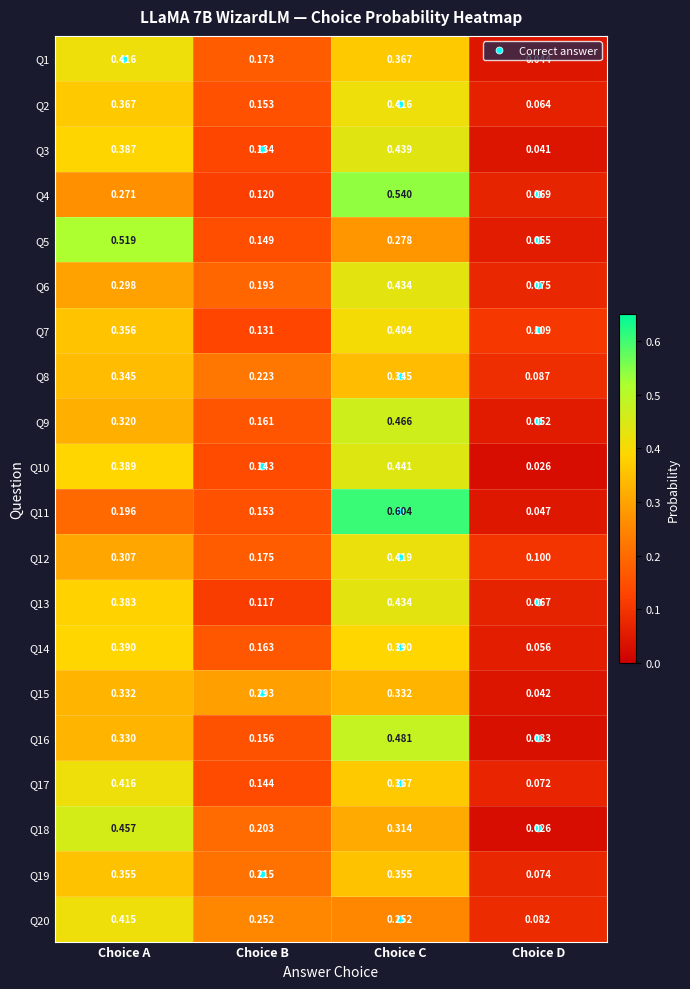

List the labels in order of Q18 value, largest first.

Choice A, Choice C, Choice B, Choice D